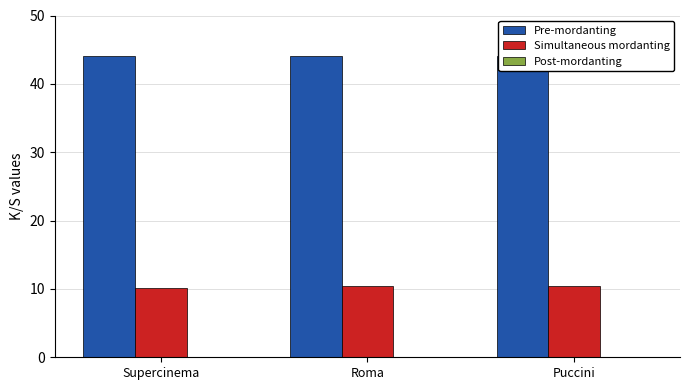

What is the label of the 3rd bar from the left?

Puccini